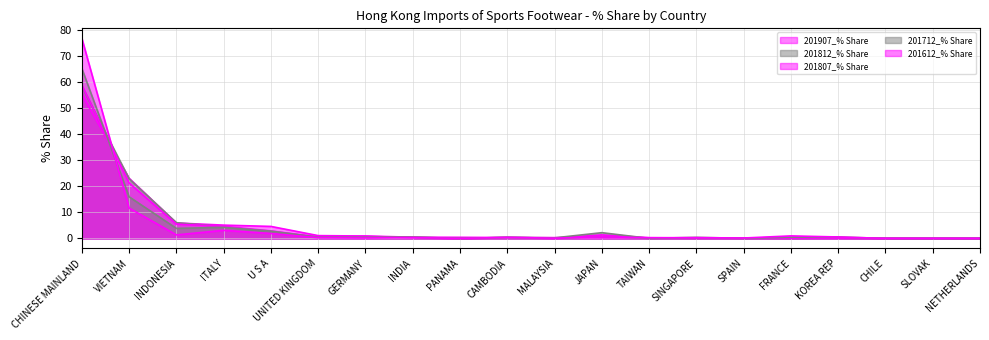

At which category does the chart reach its minimum across all series?

PANAMA